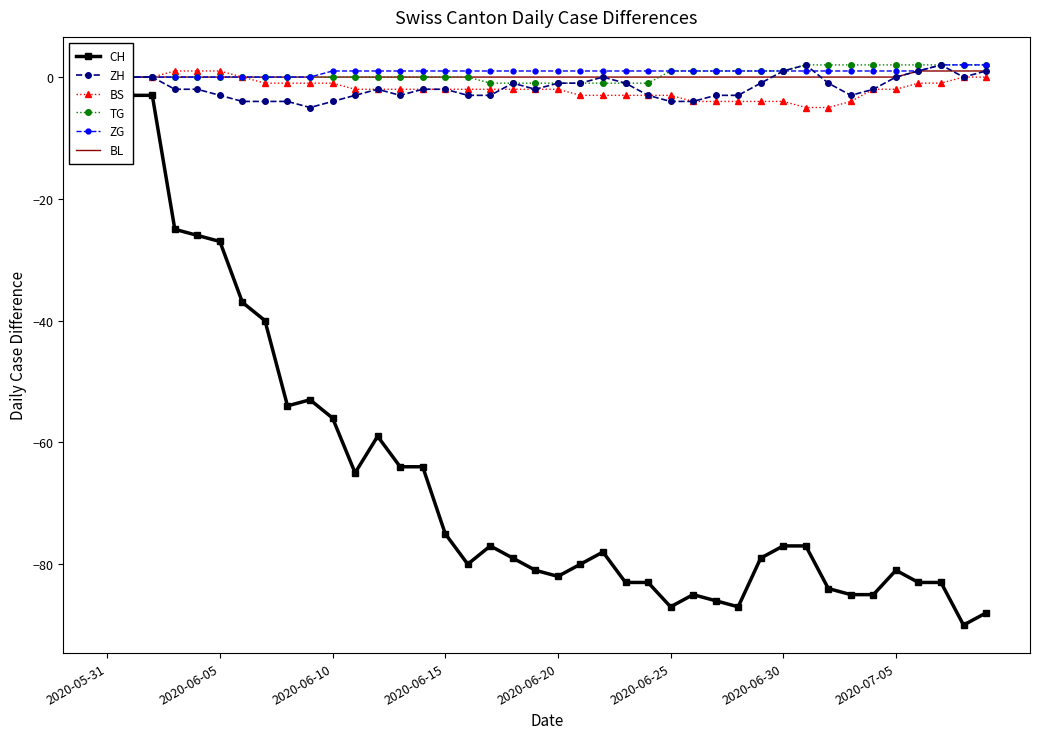

What is the difference between the TG values at 2020-06-10 and 38?

2